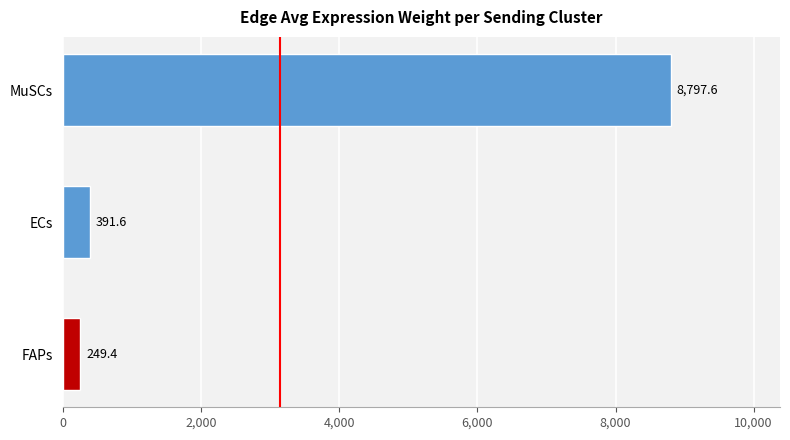

Reading top to bottom, extract all data points from this chart.

8797.6	391.6	249.4